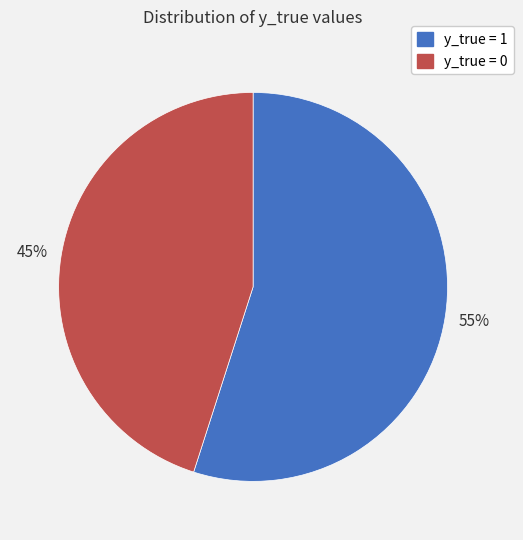

Is the sum of y_true = 1 and y_true = 0 greater than half?

Yes